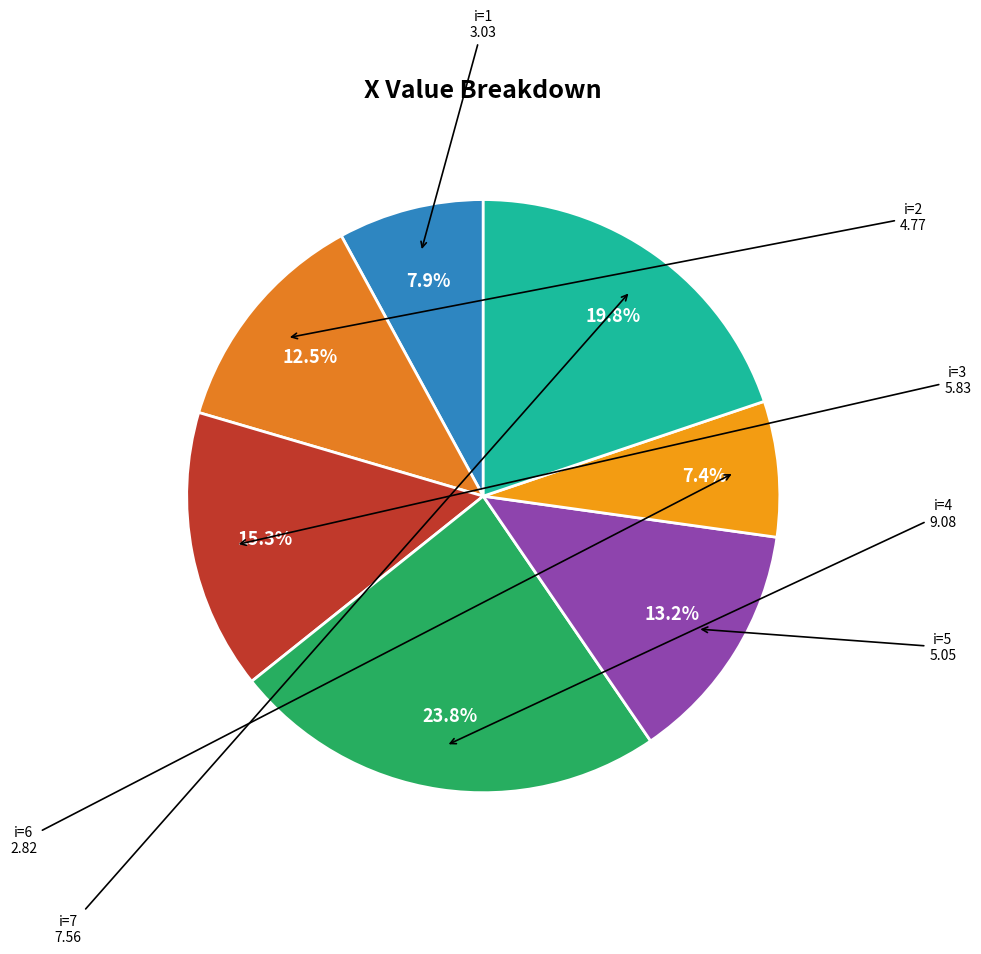

How many slices are in this pie chart?

7